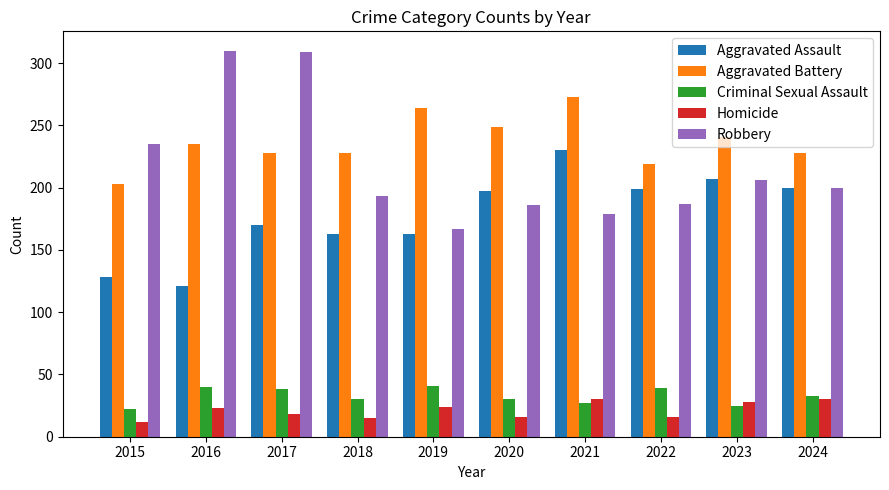

How many values in the Aggravated Battery series are below 235?

5